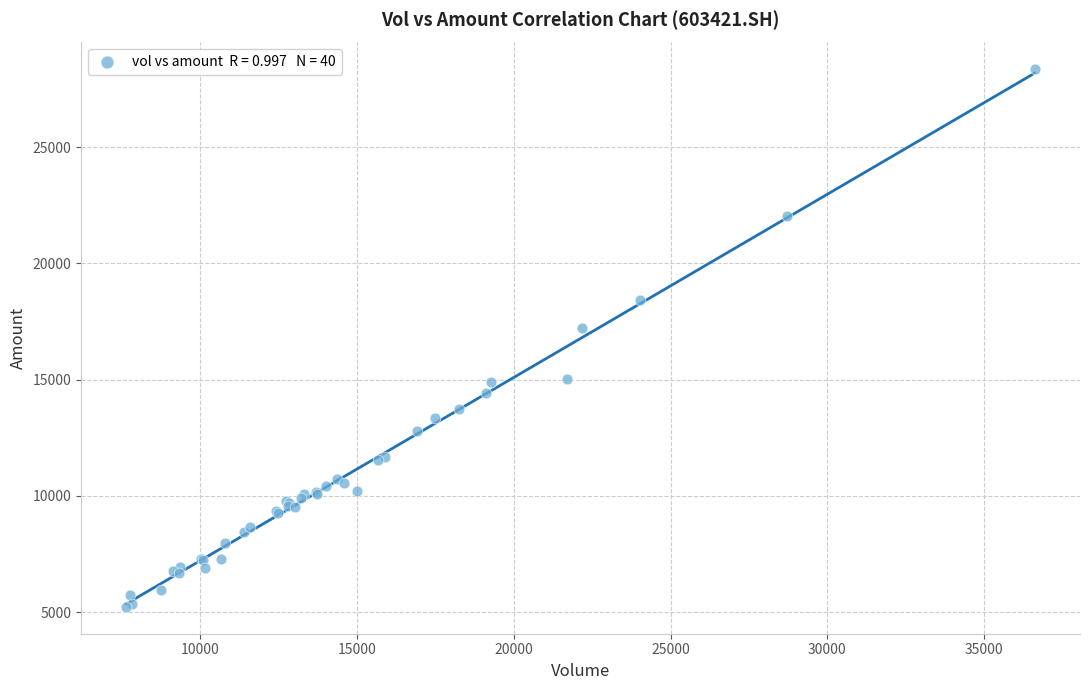

What Y value in the scatter plot is closest to 16784?

17228.4